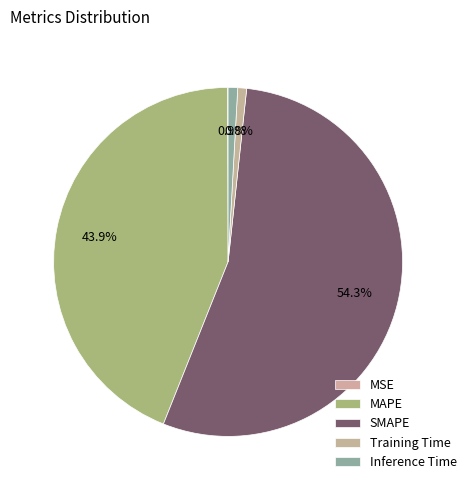

True or false: MAPE accounts for 33% of the total.

False